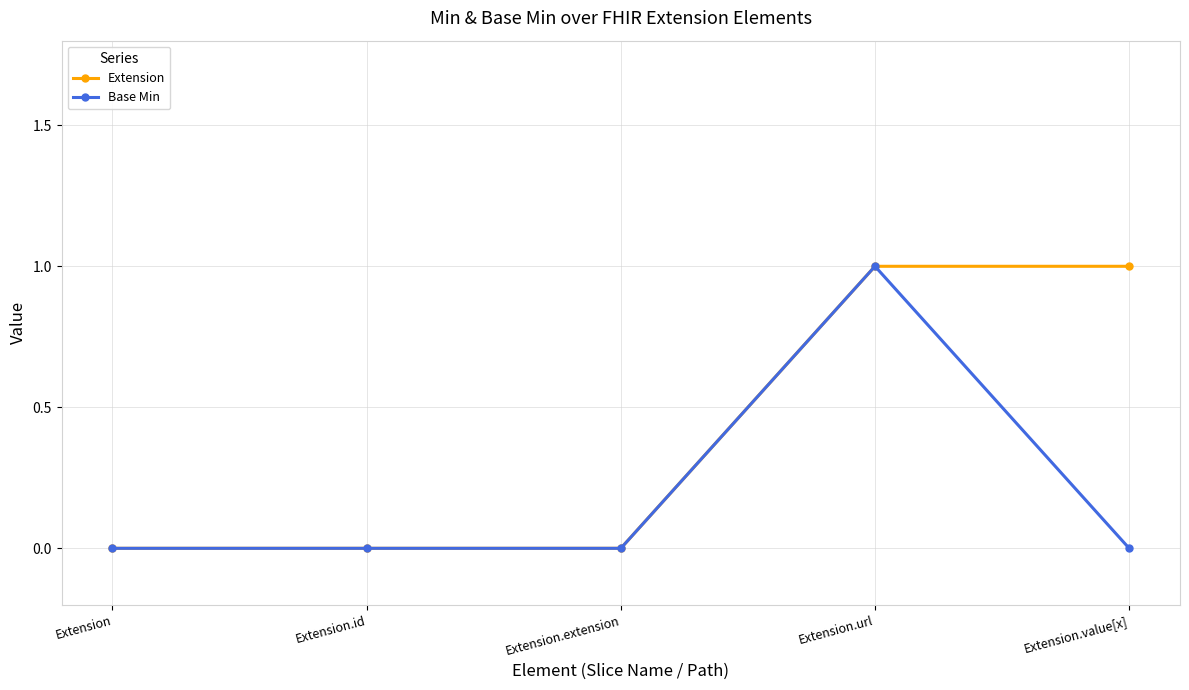

Which series has the largest total across all categories?

Extension